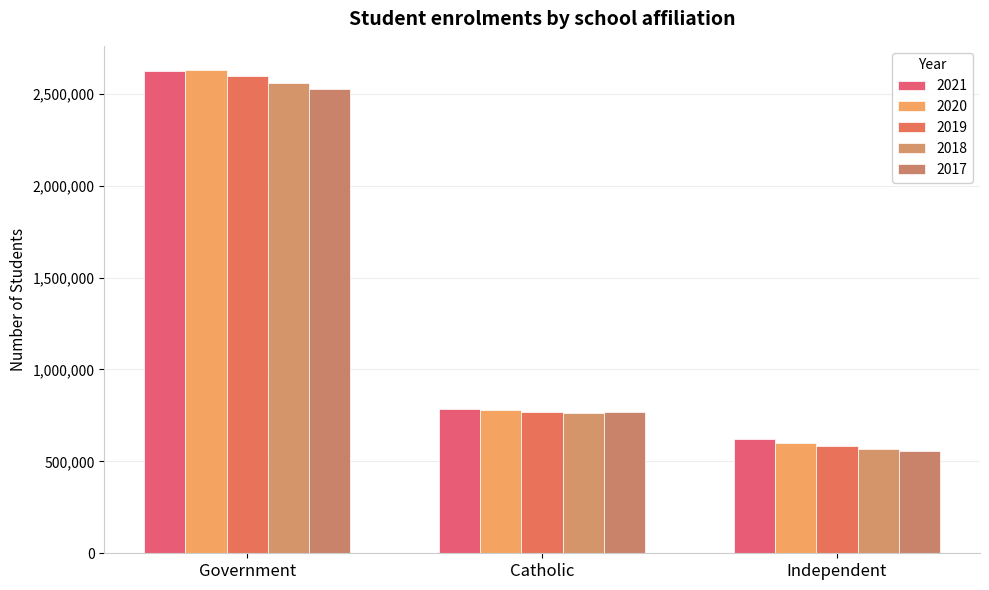

What is the value of the 2017 bar at the 3rd from the left?

557490